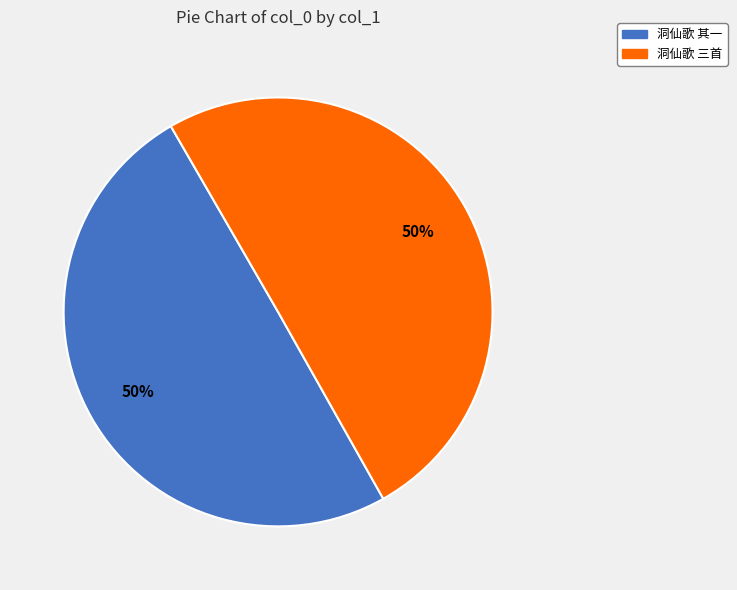

Is it true that 洞仙歌 其一 is 50% of the pie?

True